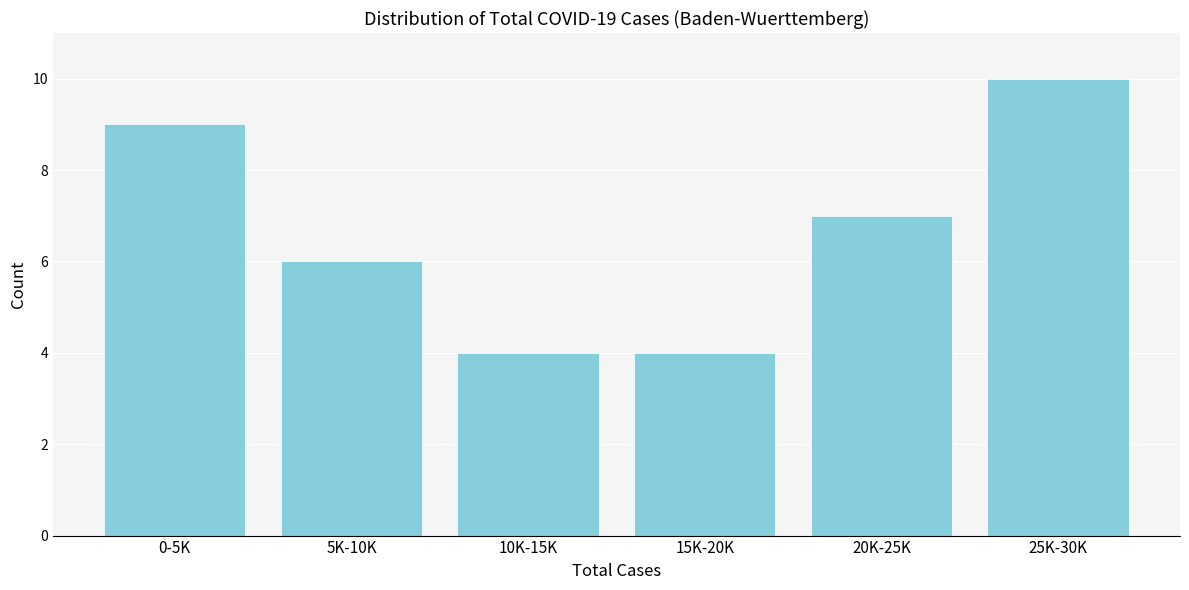

Reading left to right, transcribe all the data shown in this chart.

0-5K=9	5K-10K=6	10K-15K=4	15K-20K=4	20K-25K=7	25K-30K=10